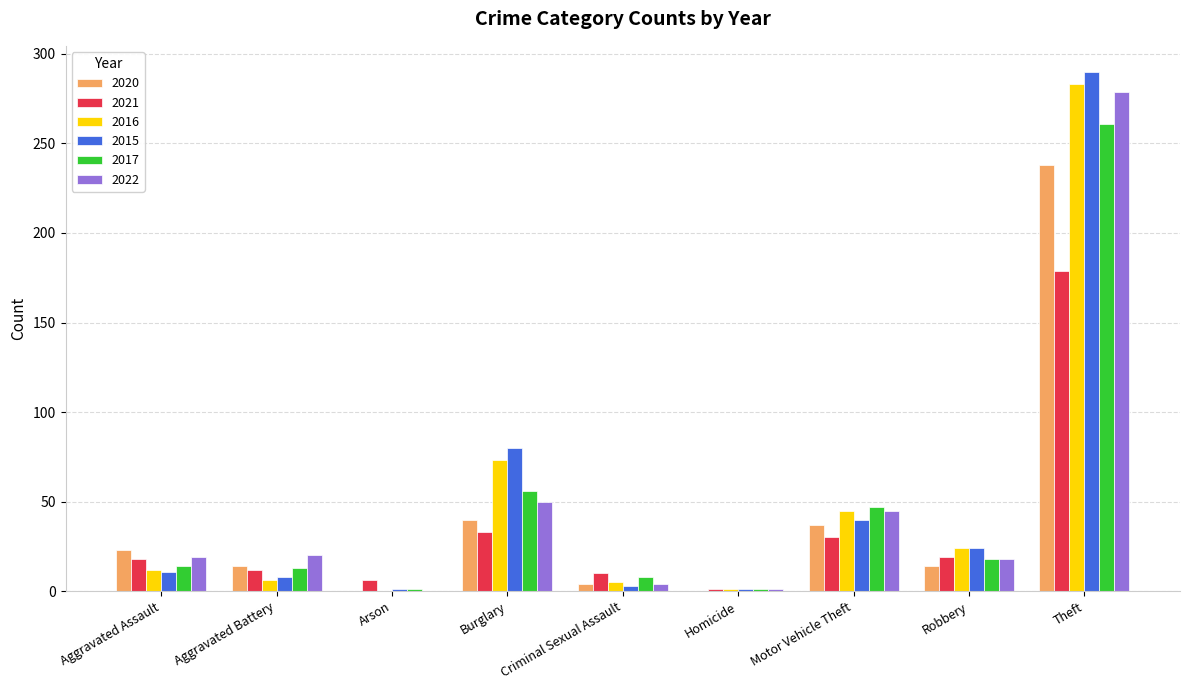

What is the total value across all series at Robbery?

117